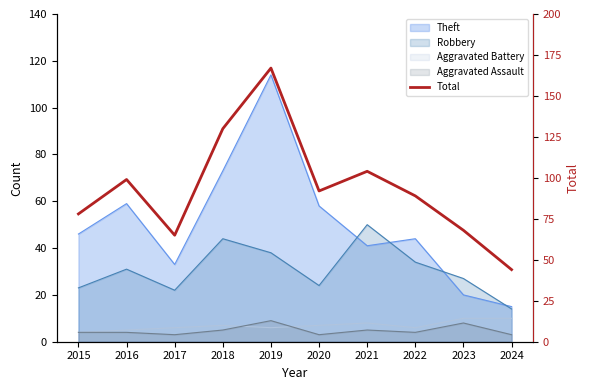

Does the chart have visible grid lines?

No